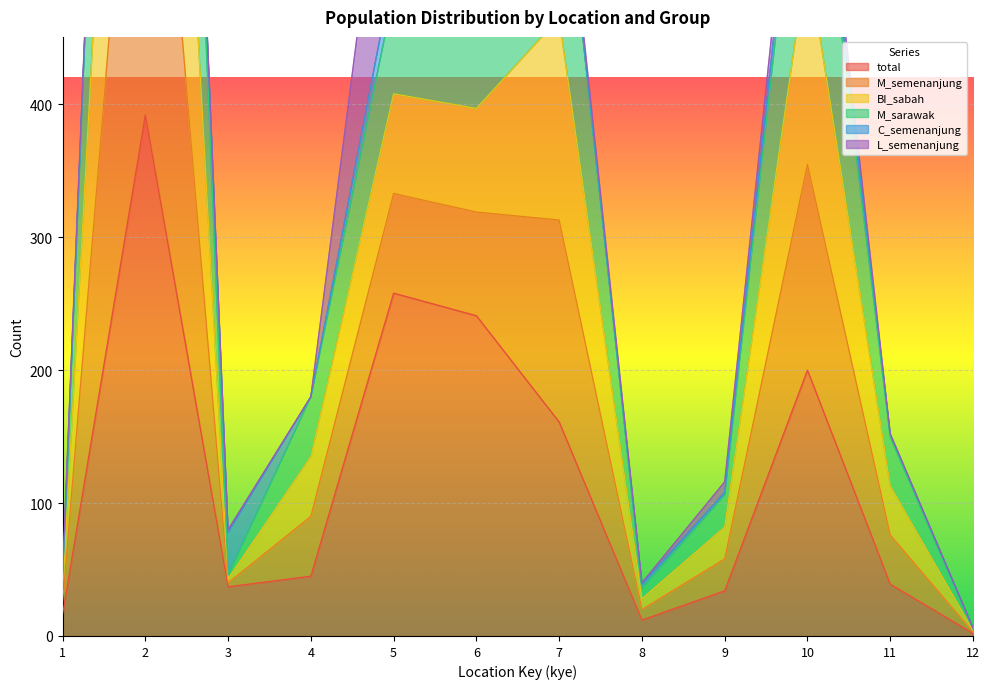

At how many categories does at least one series exceed 219?

5